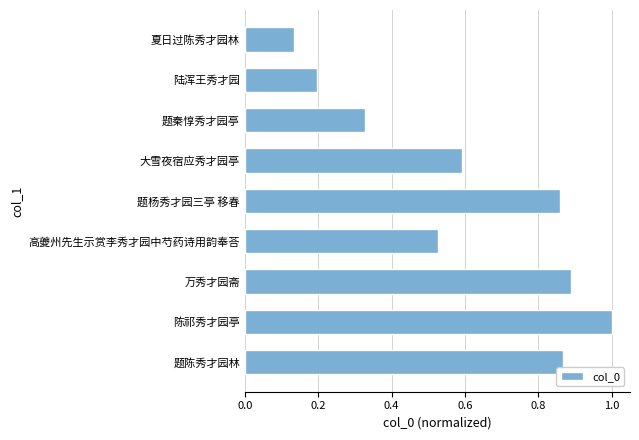

What is the average value?

0.6